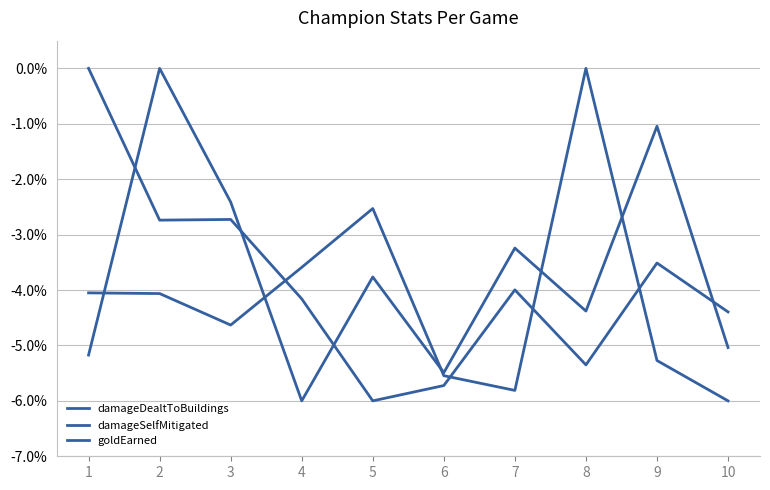

What is the minimum value shown in the chart?

-6.0